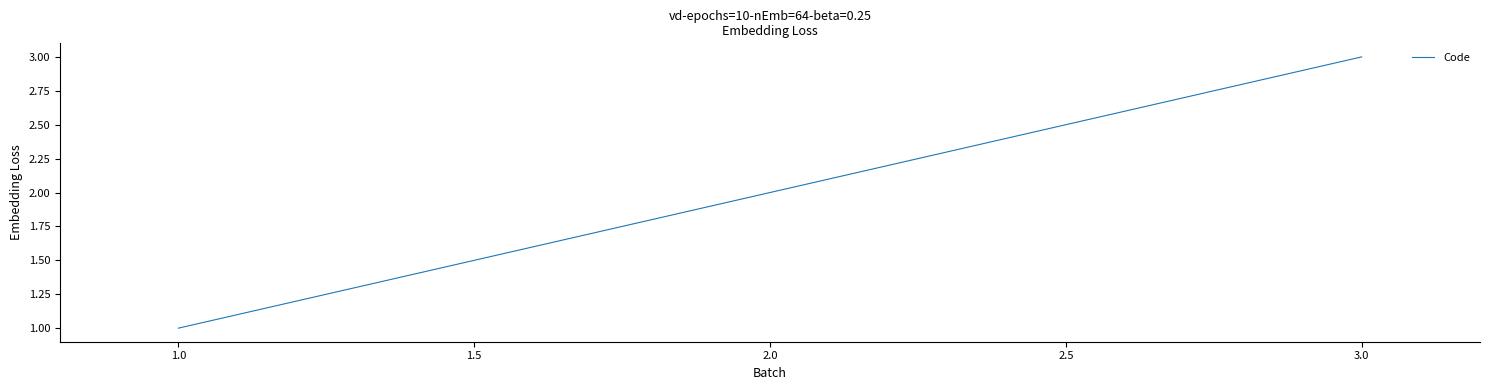

Between 2.0 and 1.0, which is larger?

2.0